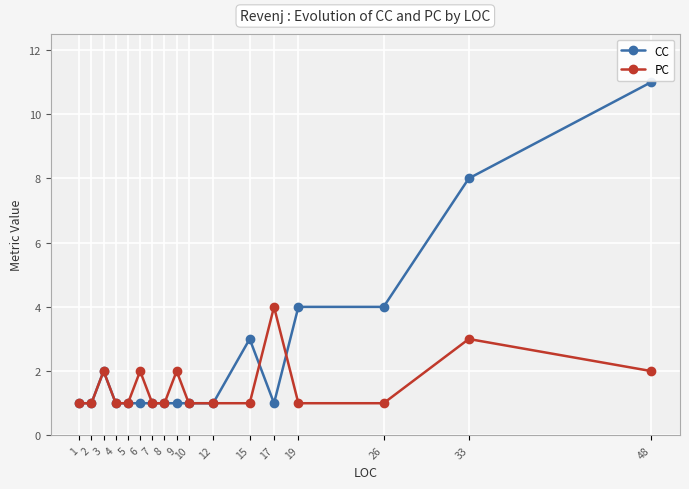

What is the spread (max minus min) of values at 19?

3